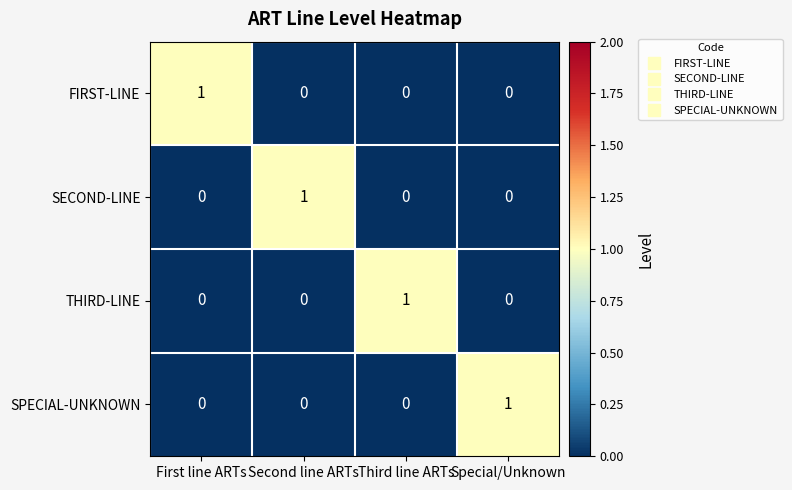

The THIRD-LINE series shows 1 at First line ARTs. True or false?

False